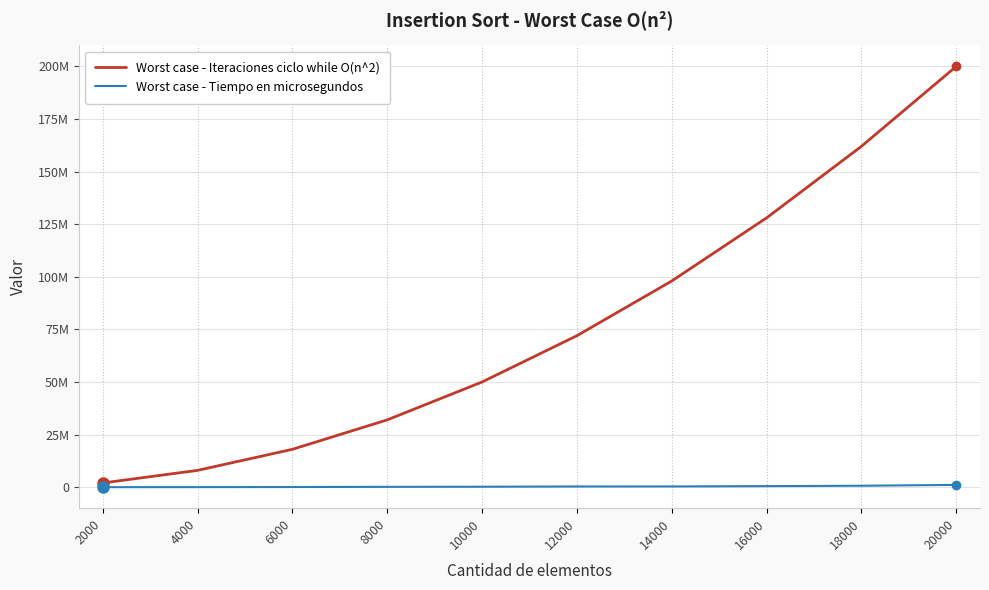

At which label does Worst case - Iteraciones ciclo while O(n^2) reach its peak?

20000